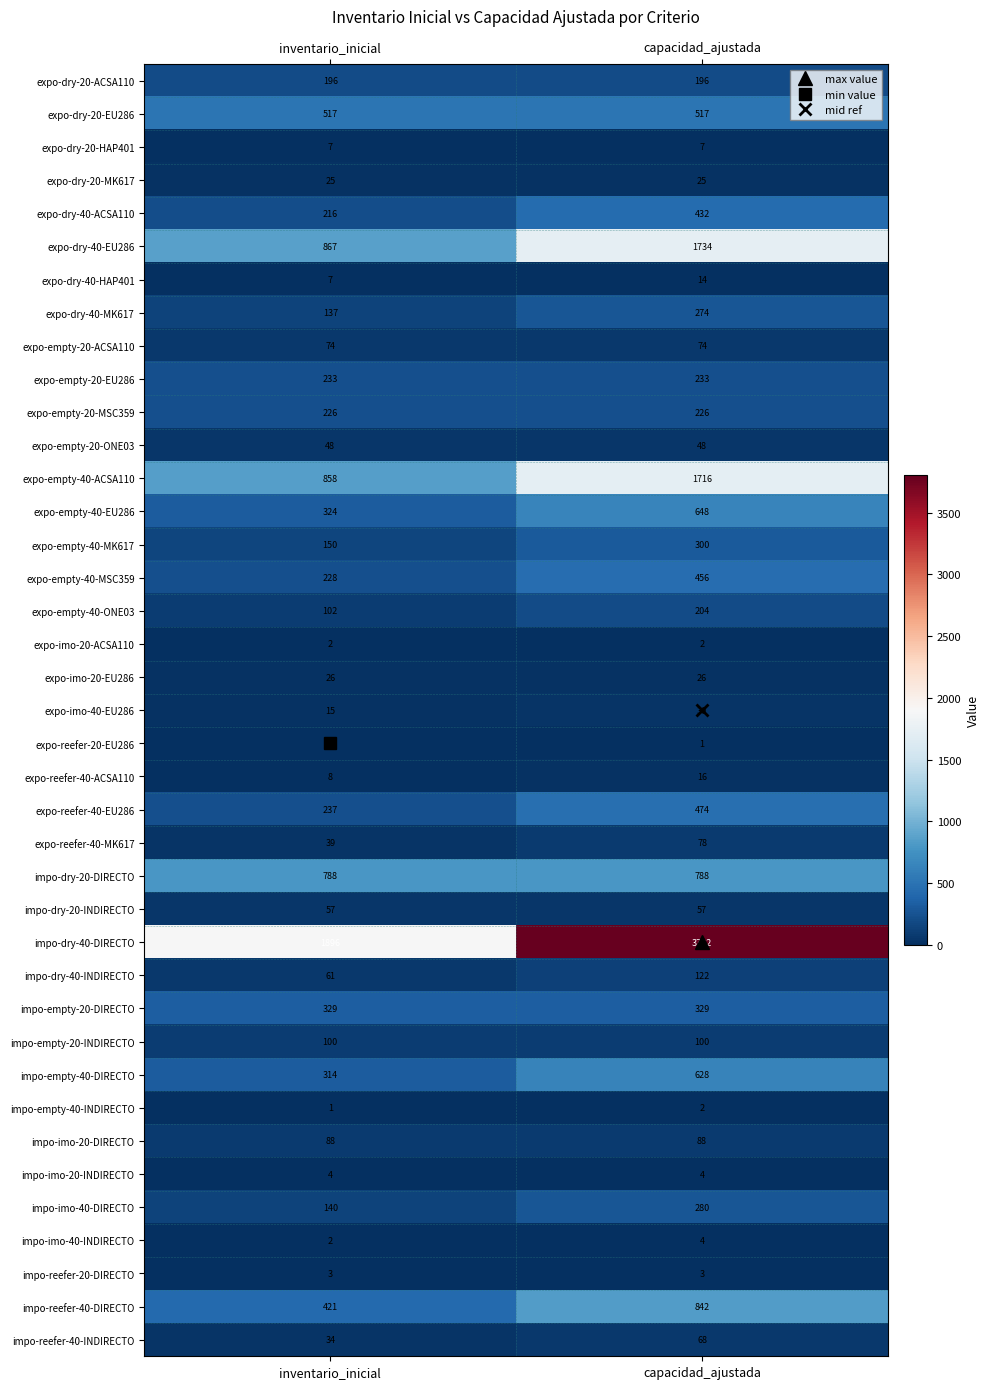

Read the expo-reefer-40-ACSA110 value at capacidad_ajustada.

16